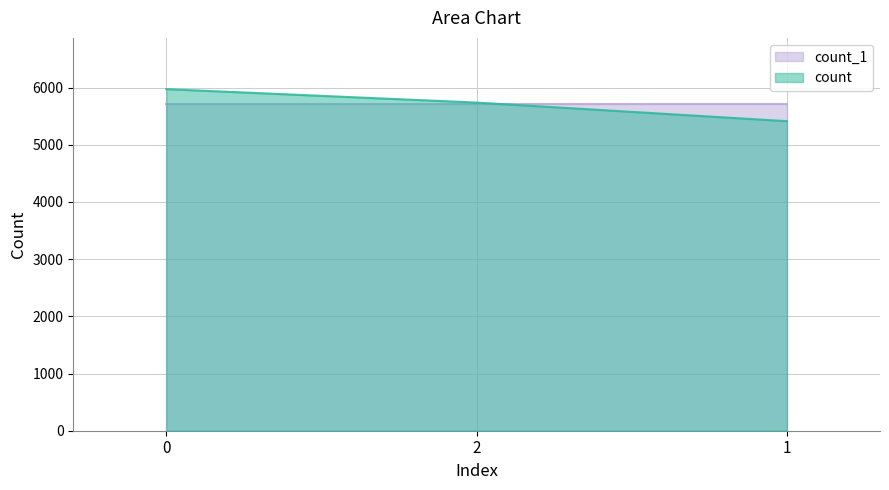

Reading right to left, list all the values displayed in this chart.

5412	5737	5972